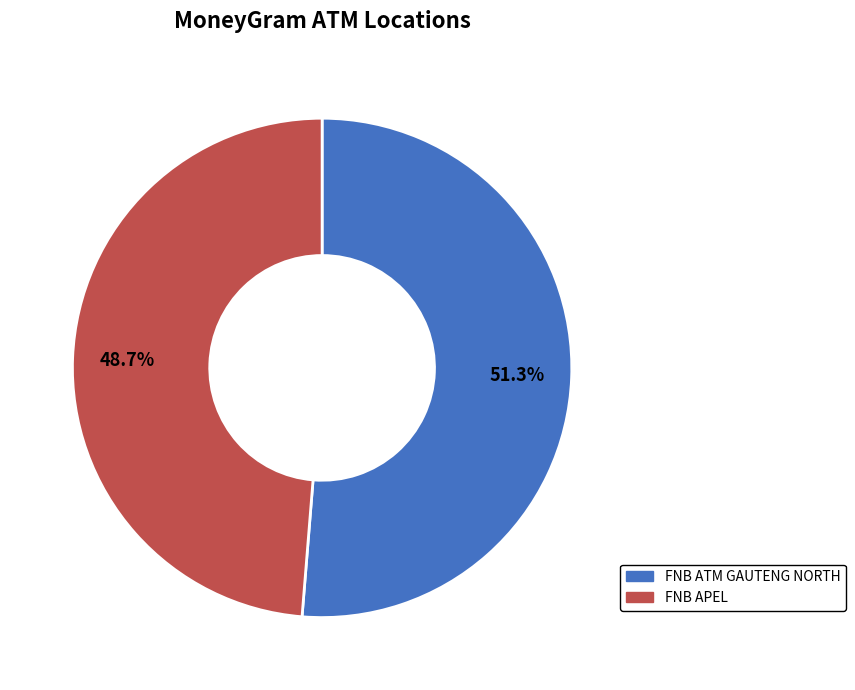

How much of the chart is everything except FNB ATM GAUTENG NORTH?

48.7%